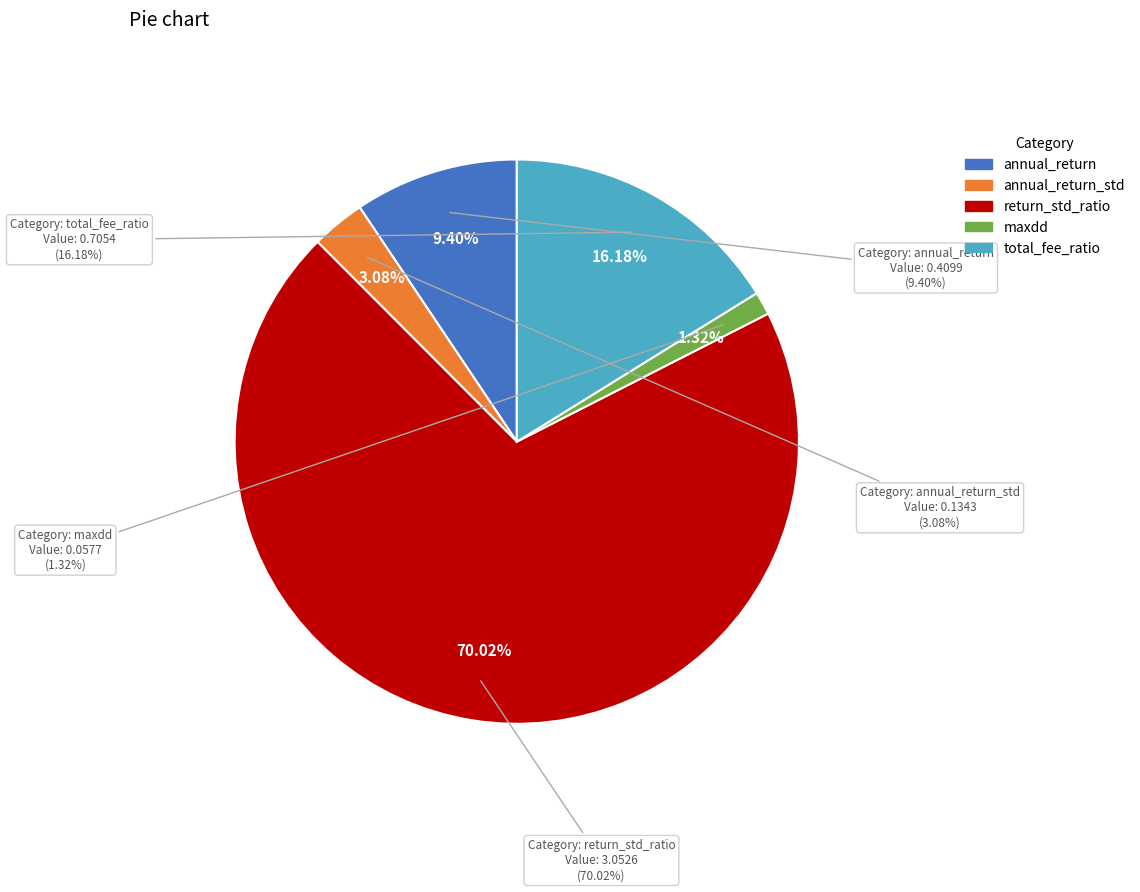

Count the number of slices in the pie.

5